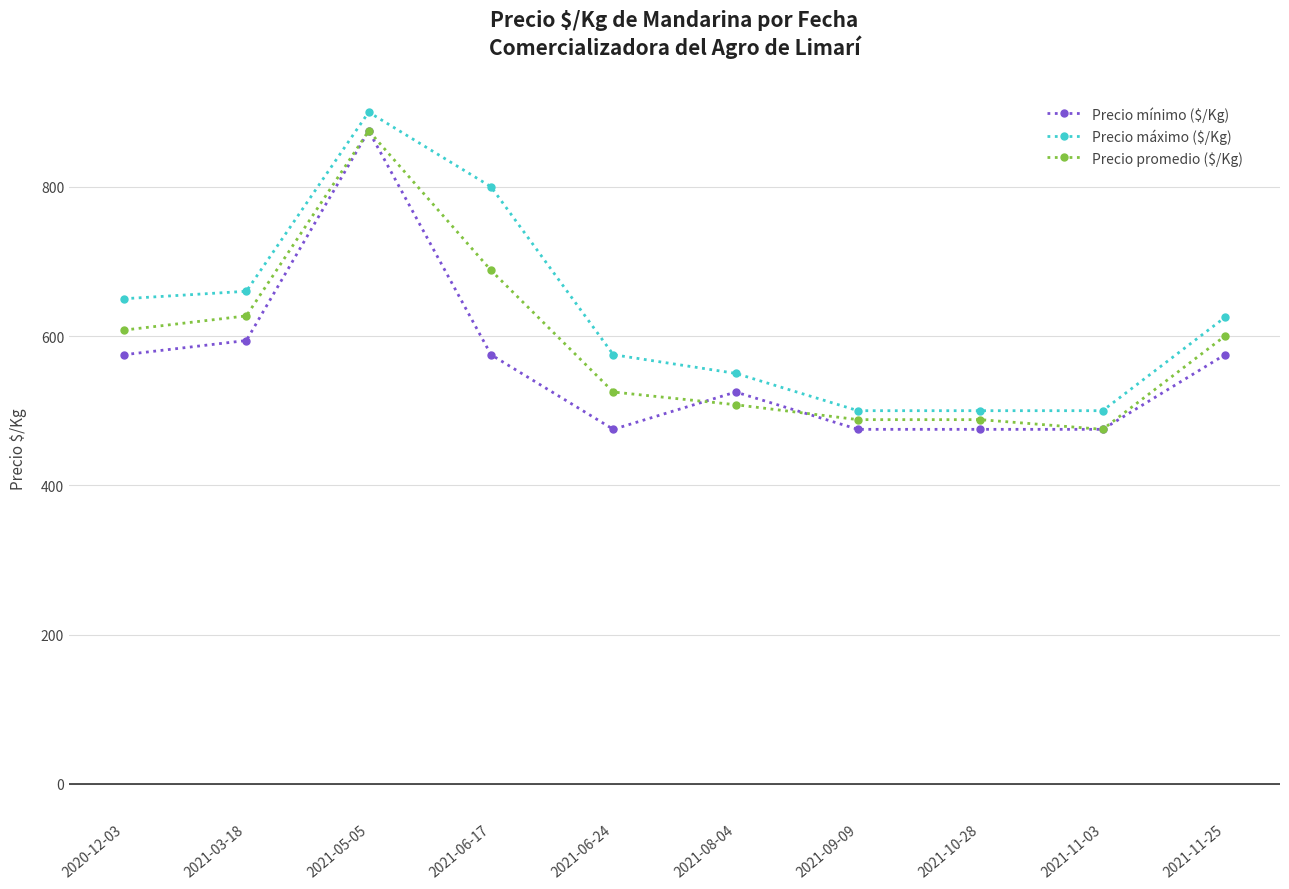

Reading left to right, what are all the values shown in this chart?

Precio mínimo ($/Kg): 575	594	875	575	475	525	475	475	475	575
Precio máximo ($/Kg): 650	660	900	800	575	550	500	500	500	625
Precio promedio ($/Kg): 608	627	875	688	525	508	488	488	475	600